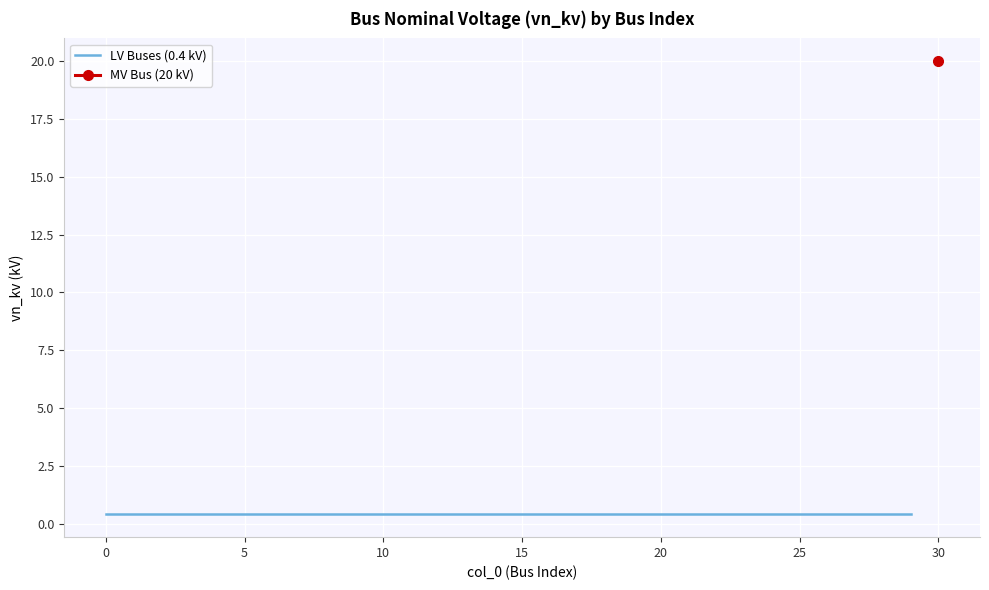

Reading right to left, extract all data points from this chart.

20.0	0.4	0.4	0.4	0.4	0.4	0.4	0.4	0.4	0.4	0.4	0.4	0.4	0.4	0.4	0.4	0.4	0.4	0.4	0.4	0.4	0.4	0.4	0.4	0.4	0.4	0.4	0.4	0.4	0.4	0.4